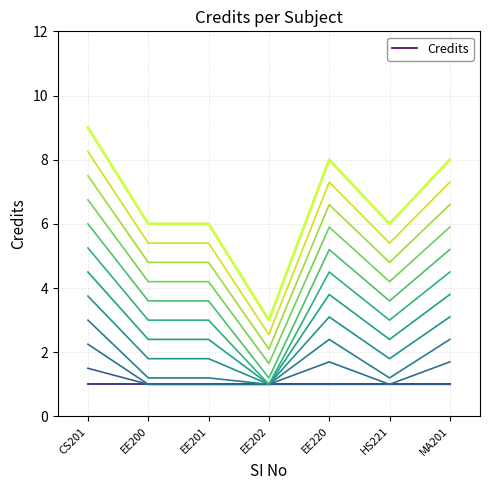

Where does the data first go above 6?

CS201